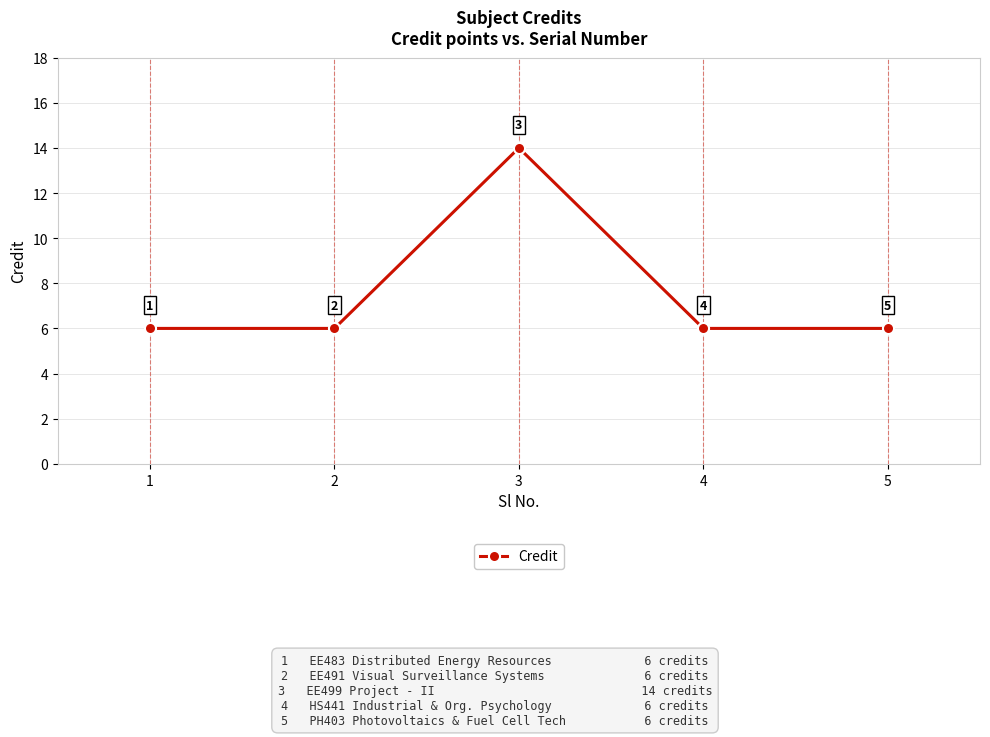

True or false: there are more than 0 points higher than both neighbors.

True